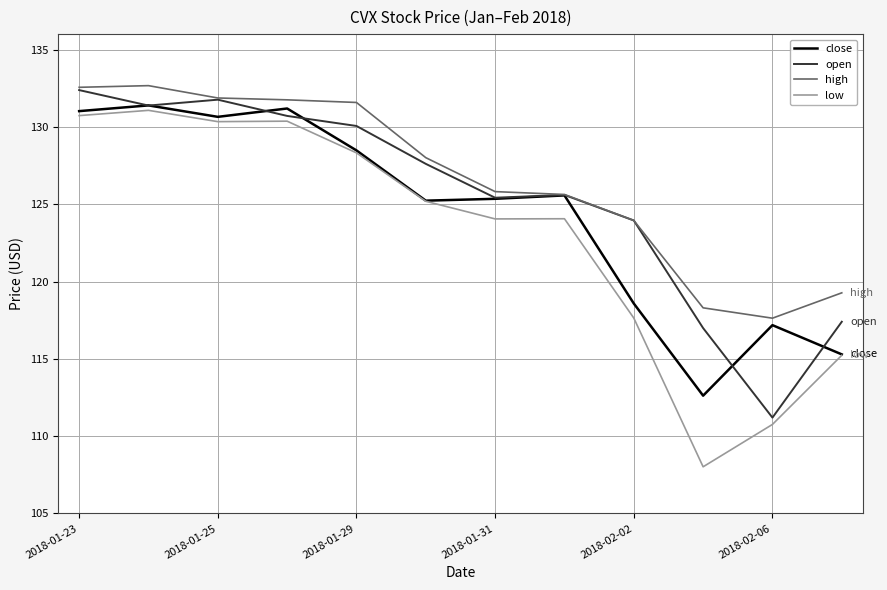

Rank the series by their average value, from lowest to highest.

low, close, open, high